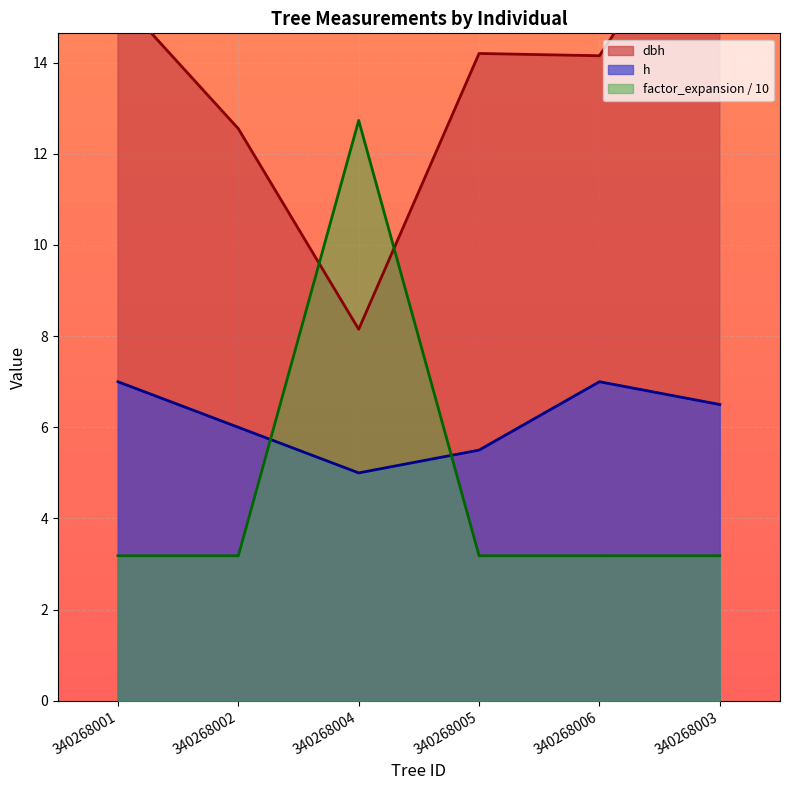

What is the difference between the highest and lowest values at 340268006?

11.0